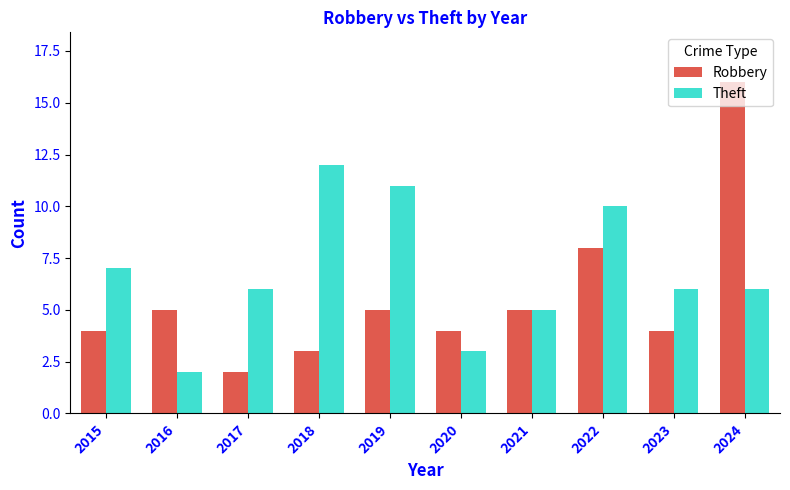

How many data points does each series have?

10